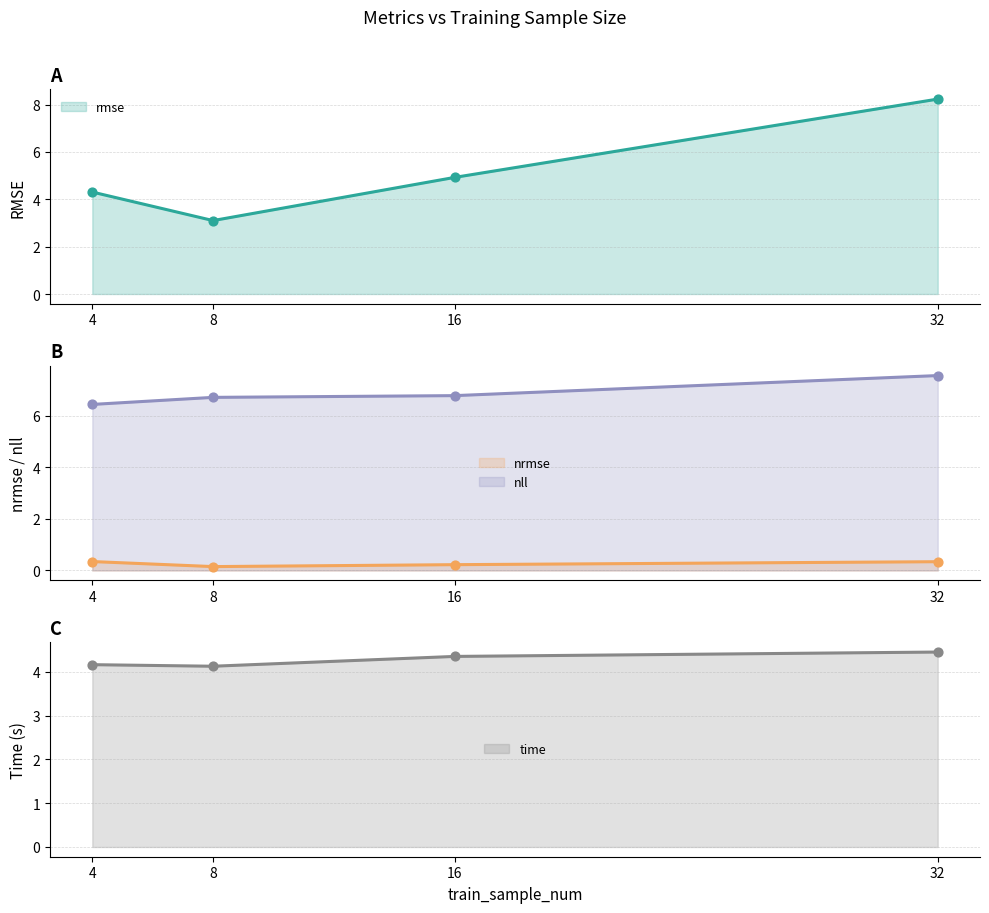

Is the value of rmse at 8 greater than the value of nll at 8?

No